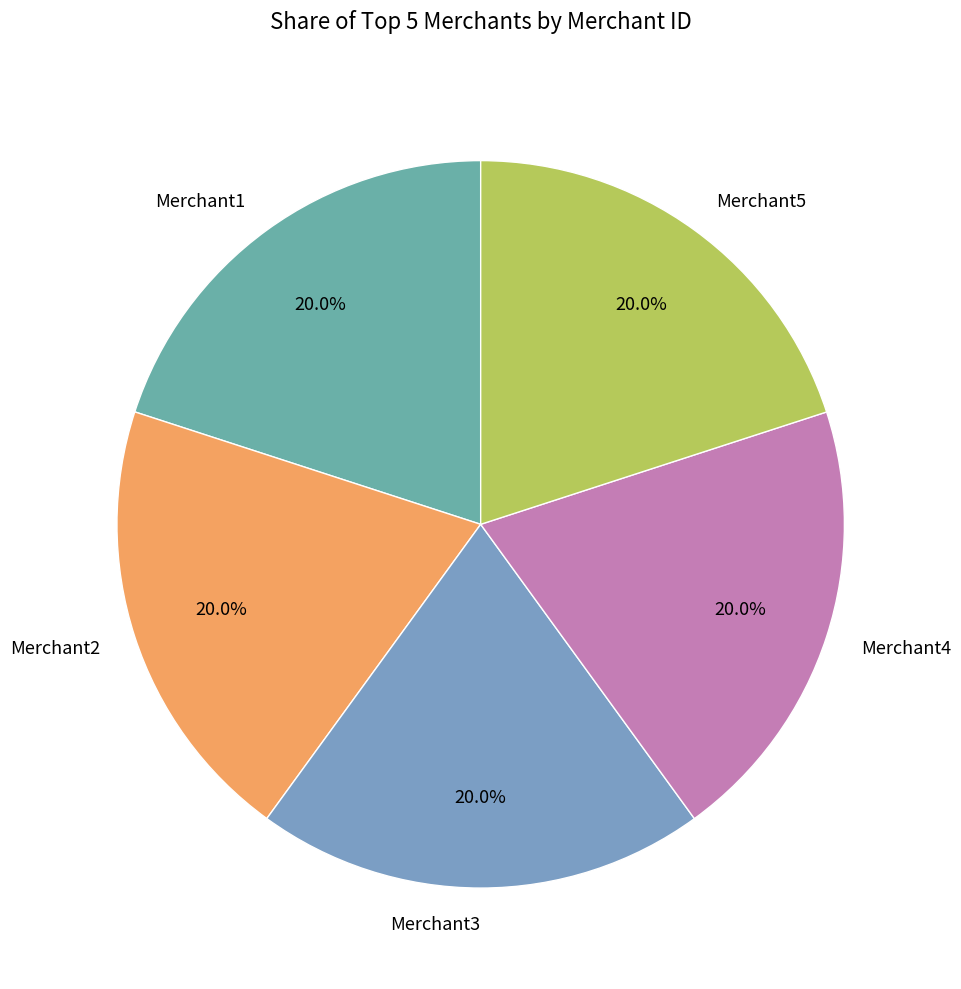

What percentage is the Merchant1 slice, to the nearest percent?

20%